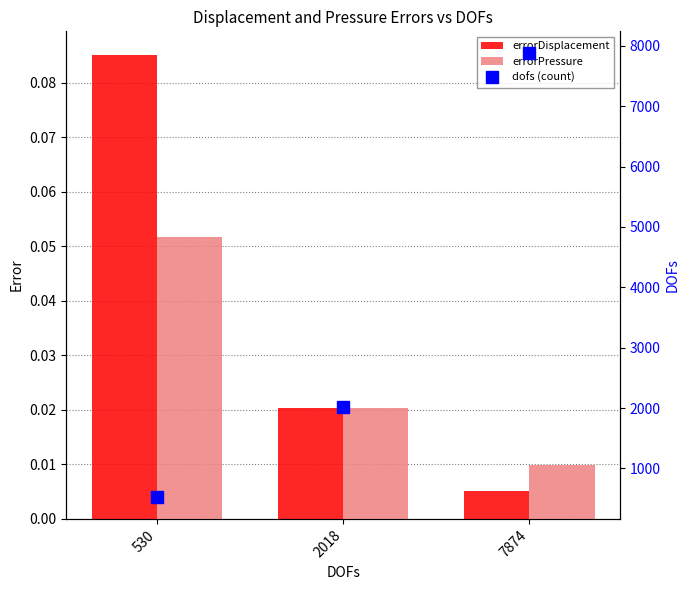

Are the bars horizontal?

No